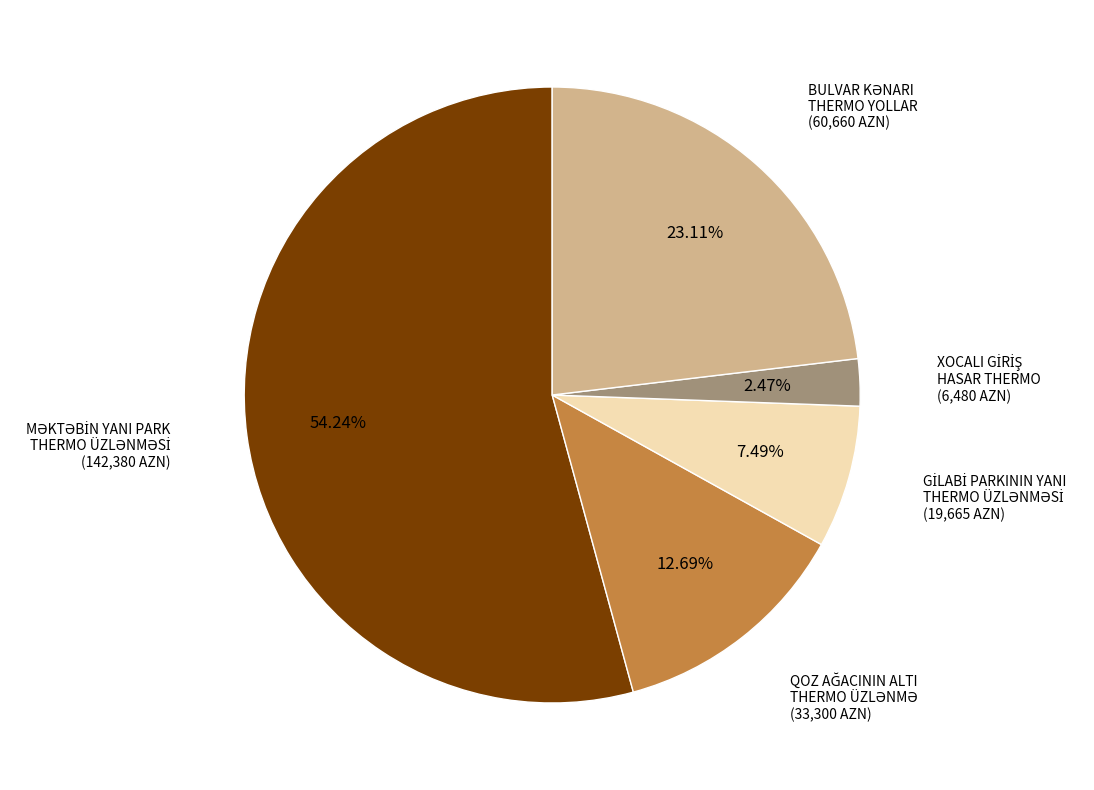

Does any single category account for the majority?

Yes